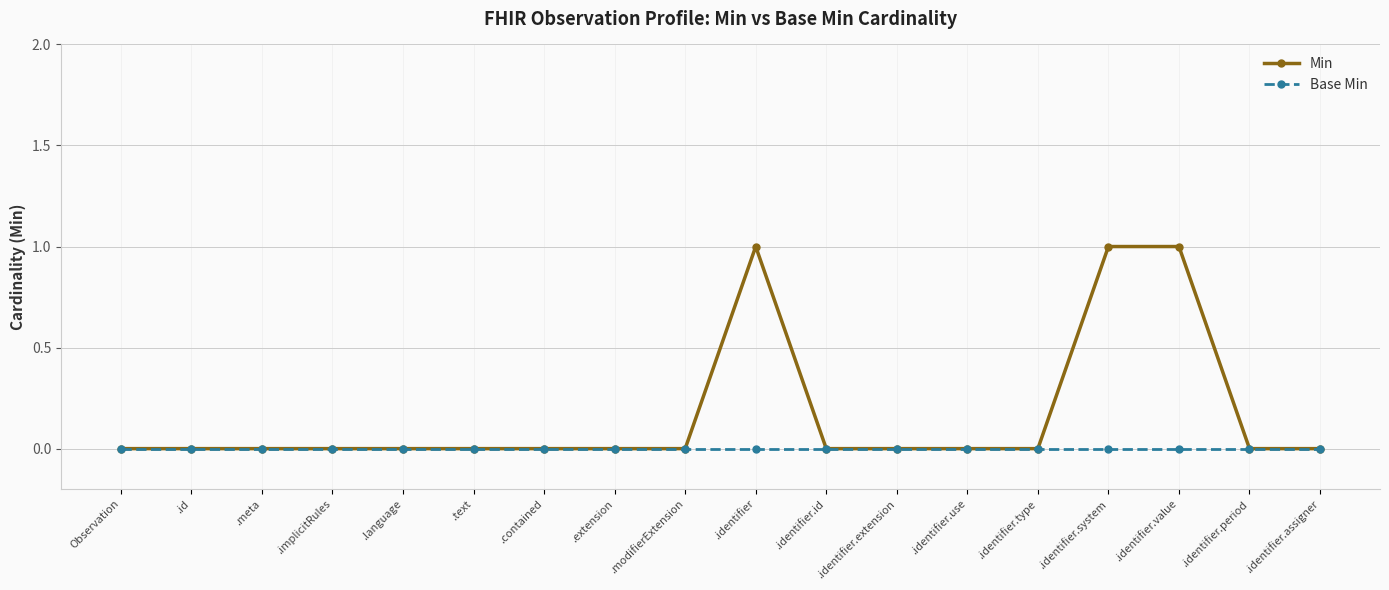

What is the label of the 9th point from the left?

.modifierExtension